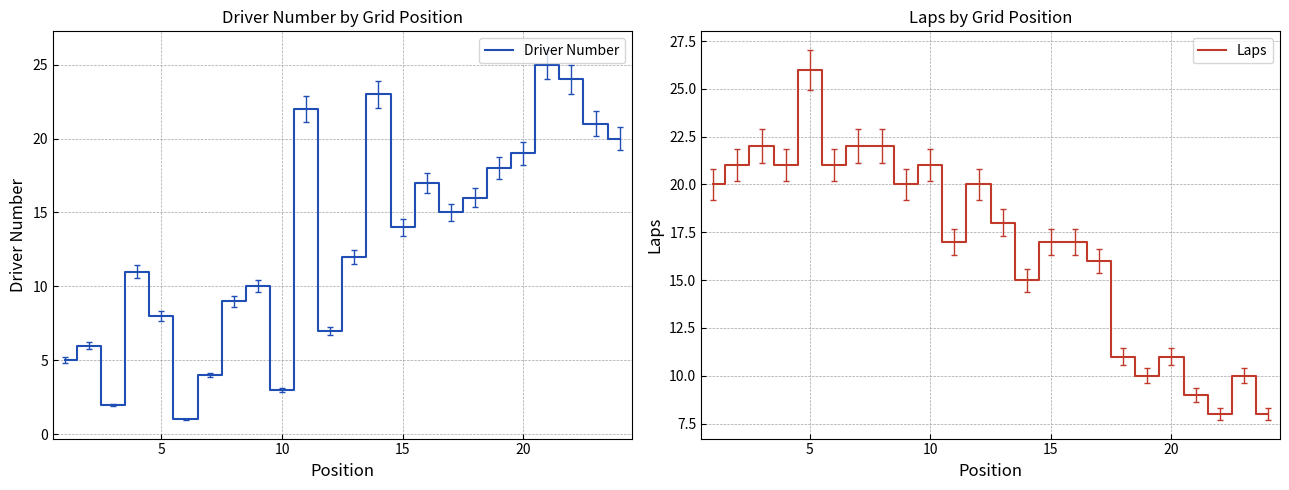

Which series has the largest range (max minus min)?

Driver Number